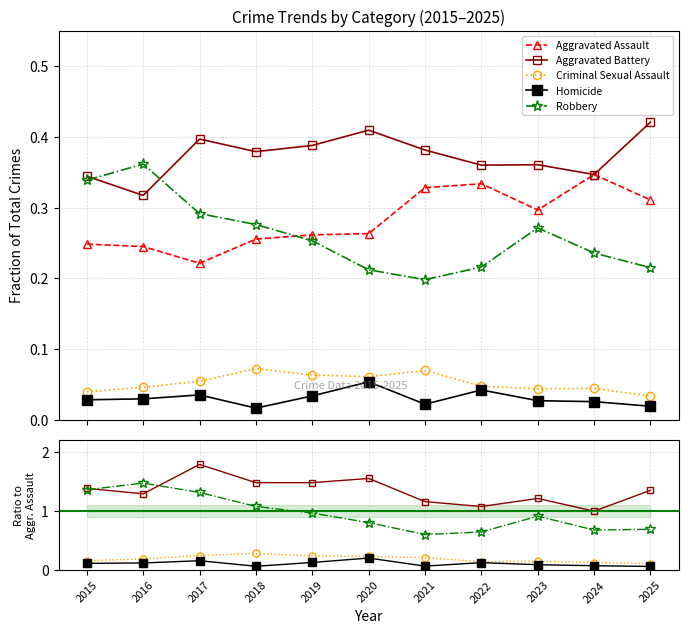

What is the highest value of the Robbery series?

1.5